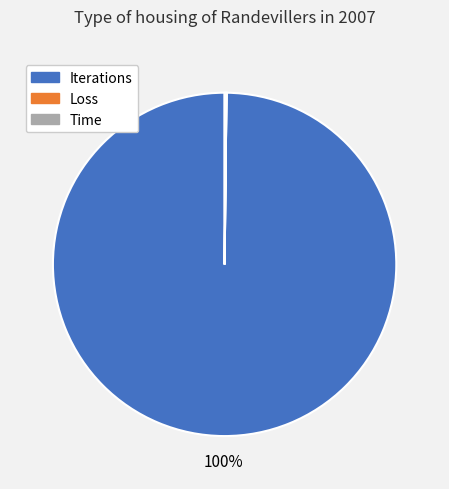

Does Iterations account for over 50% of the chart?

Yes